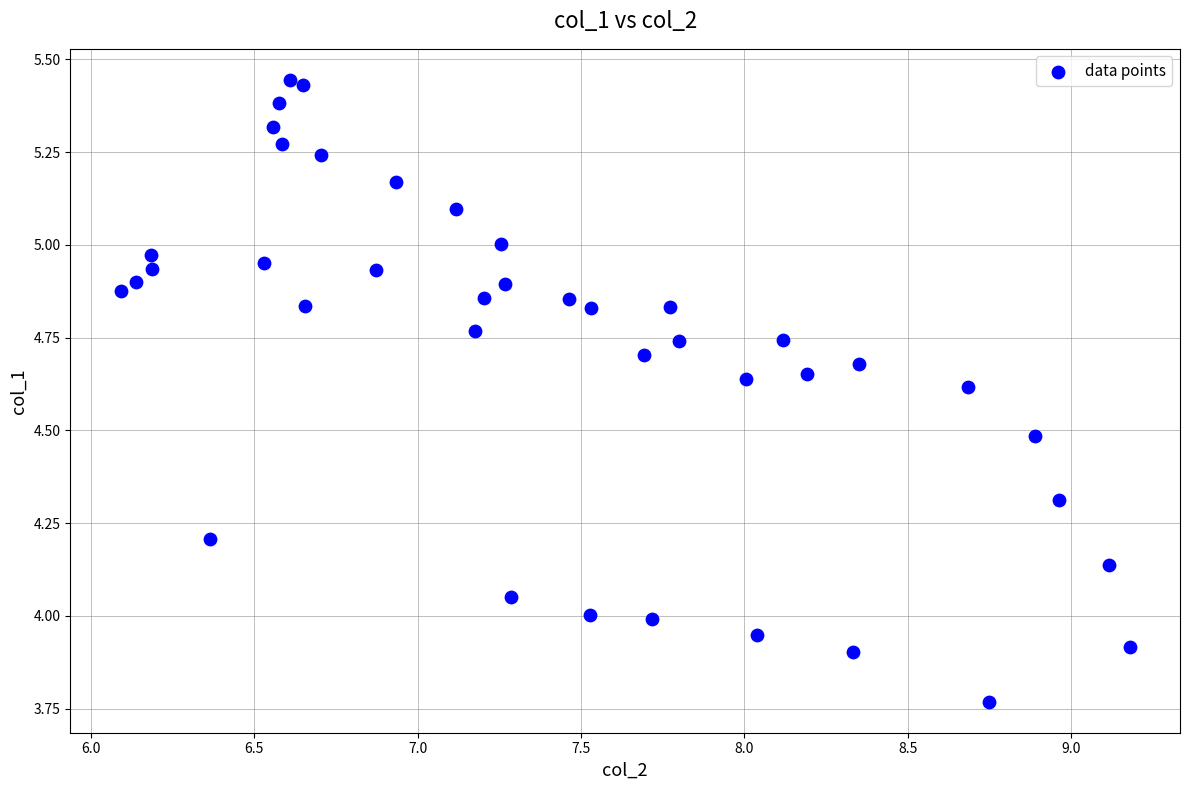

What is the range of Y values (max minus min)?

1.7